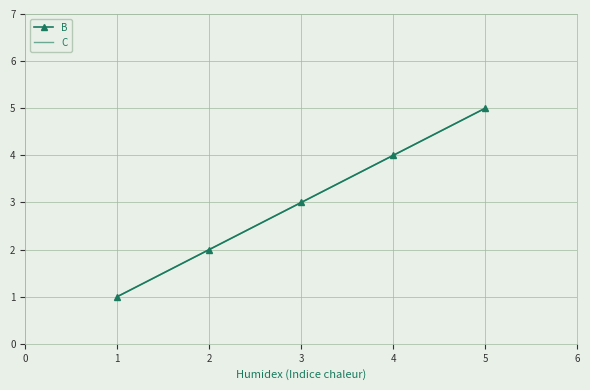

How many data points in B are less than 3?

2